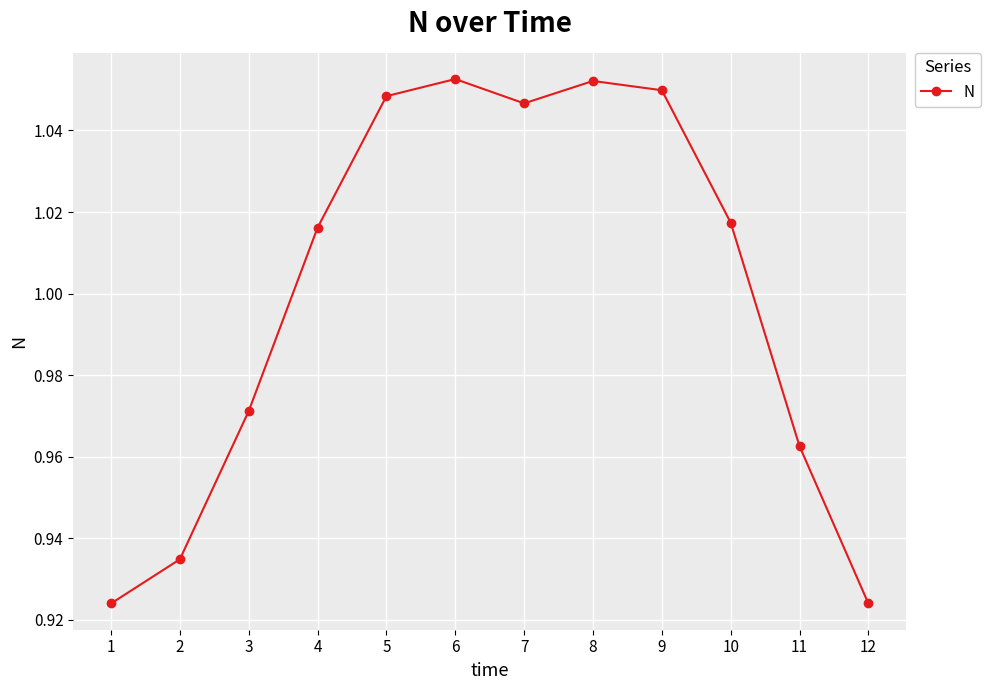

The value at 2 is 0.7. True or false?

False